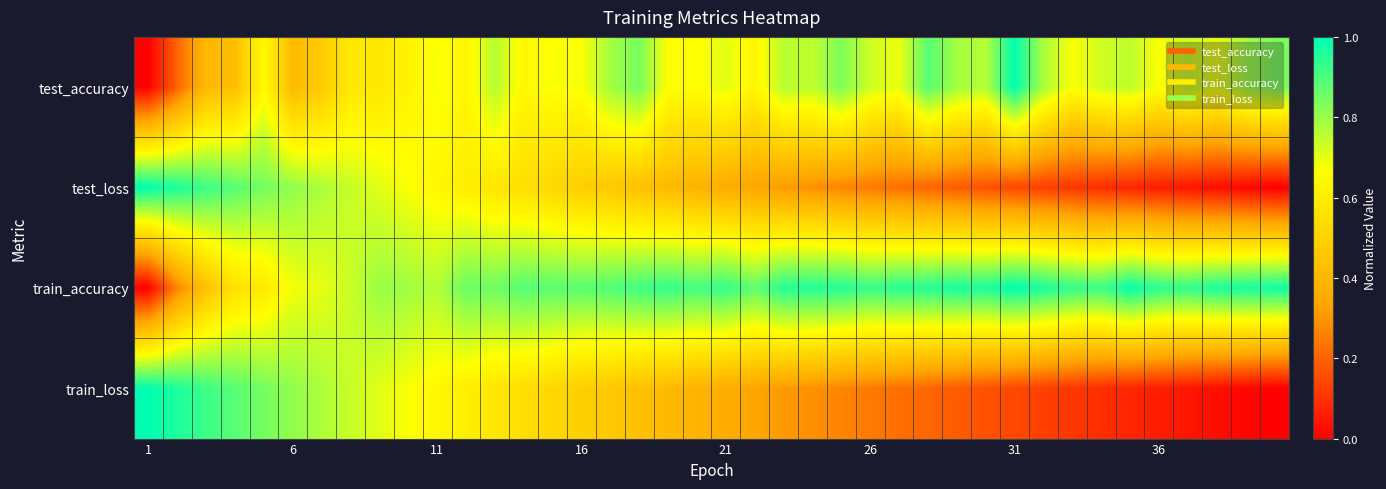

Count the number of categories in the chart.

40